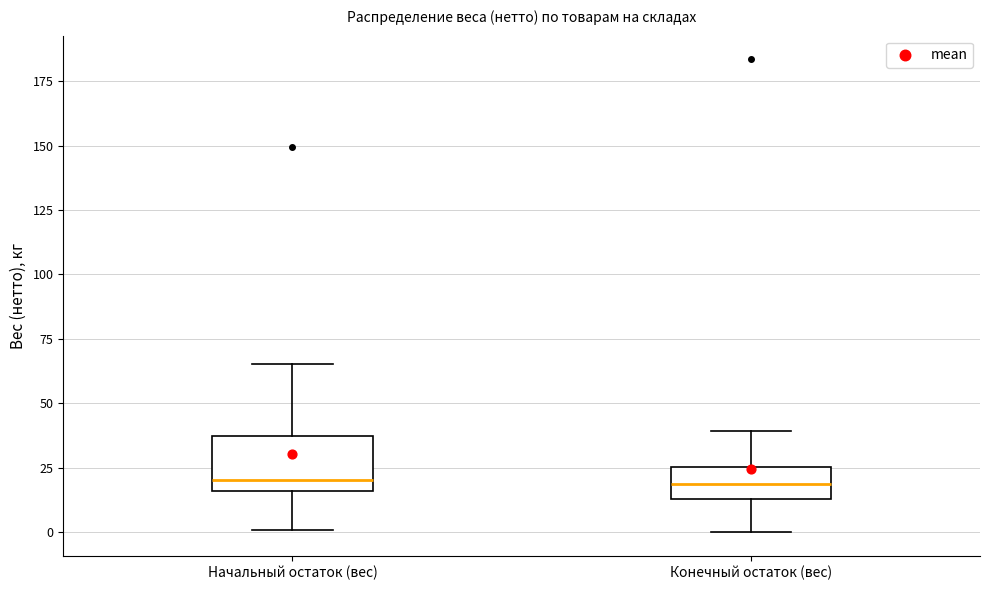

Where is the lower edge of the box for Начальный остаток (вес) on the y-axis? The values are not printed on the chart, so give them approximately, as read against the axis.

15